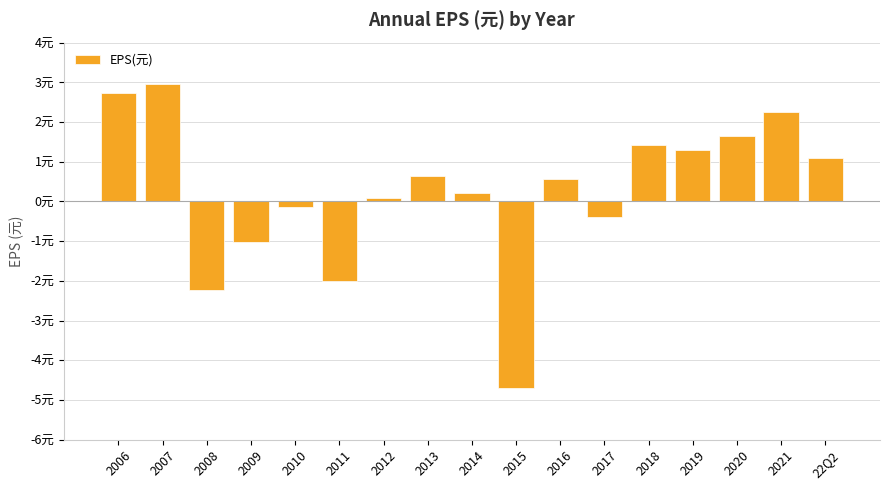

How many bars are there in total?

17